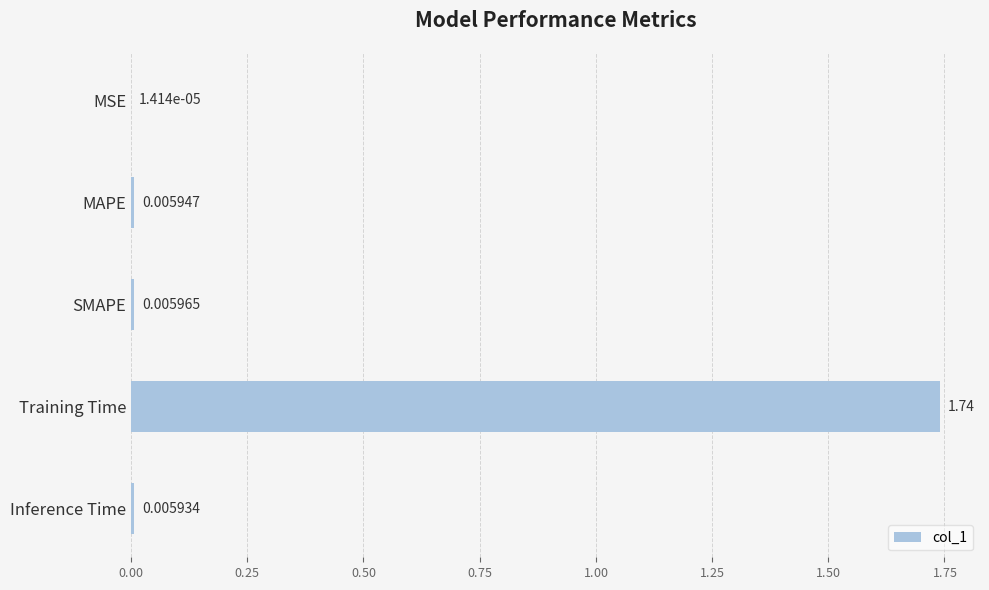

Where is the data nearest to the value 0?

MSE